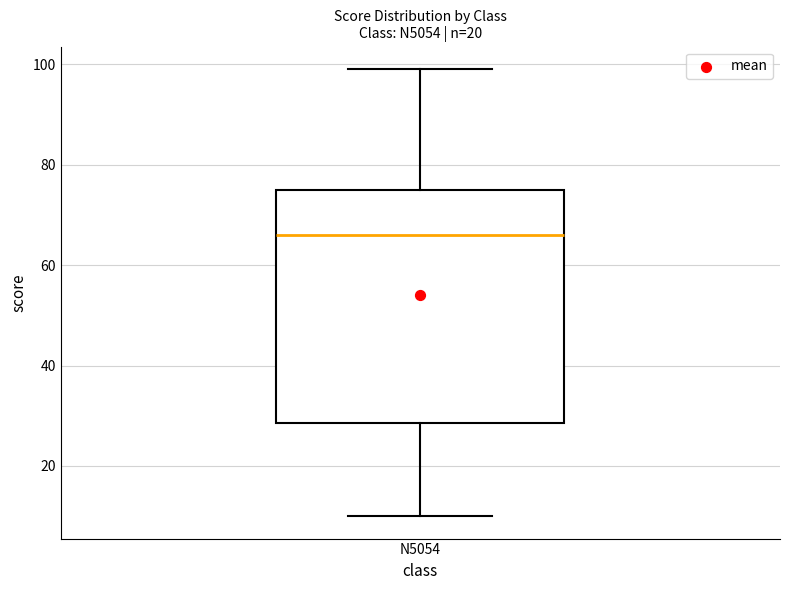

Where is the lower edge of the box for N5054 on the y-axis? The values are not printed on the chart, so give them approximately, as read against the axis.

28